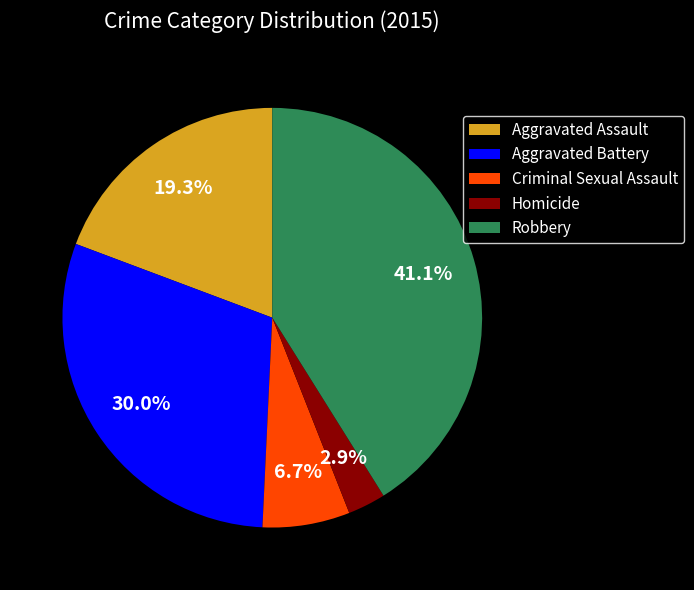

To the nearest percent, what portion does Criminal Sexual Assault represent?

7%